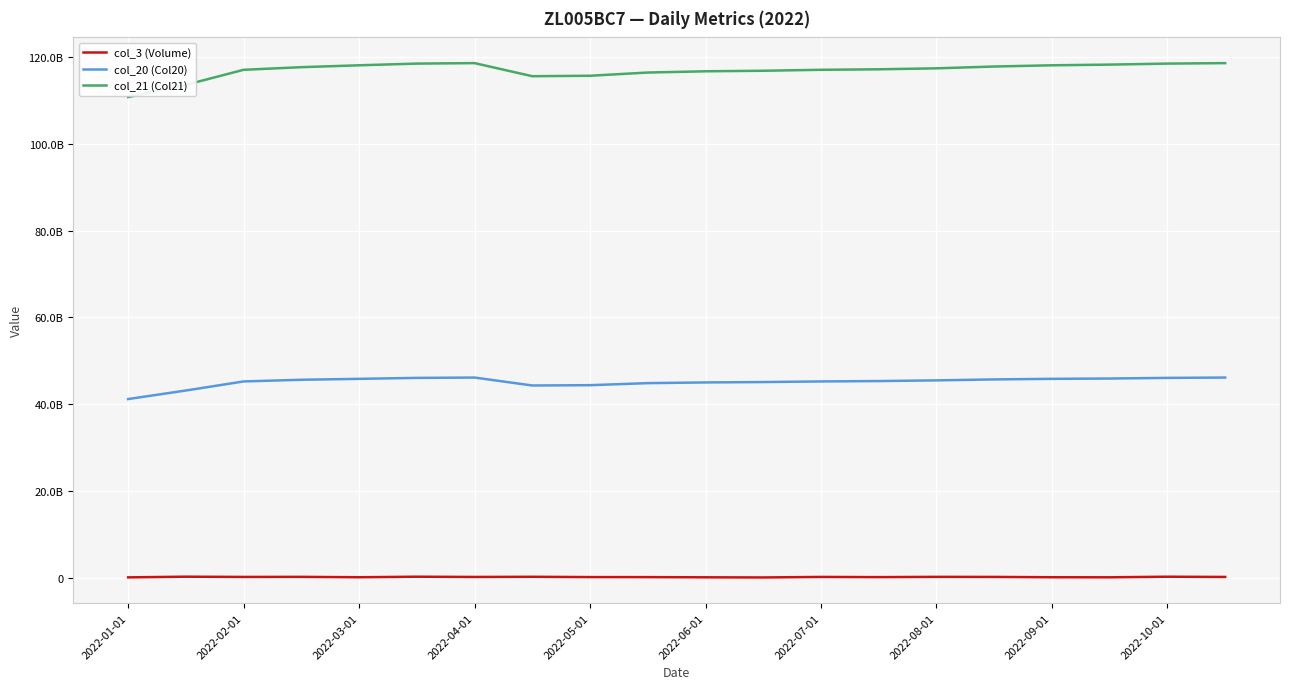

True or false: col_3 (Volume) has more than 1 points higher than both neighbors.

True